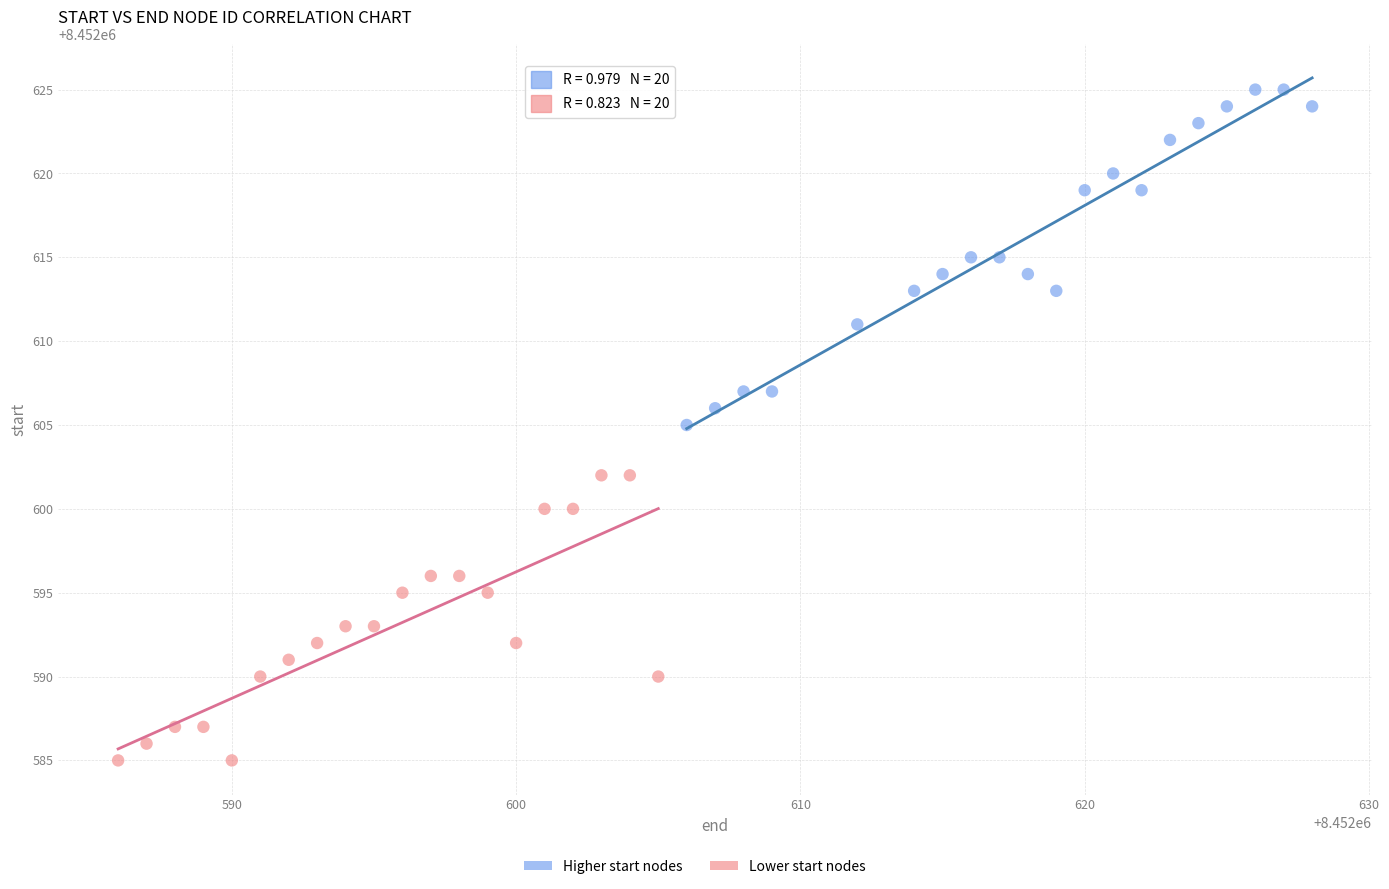

Which series reaches the minimum Y coordinate?

Lower start nodes